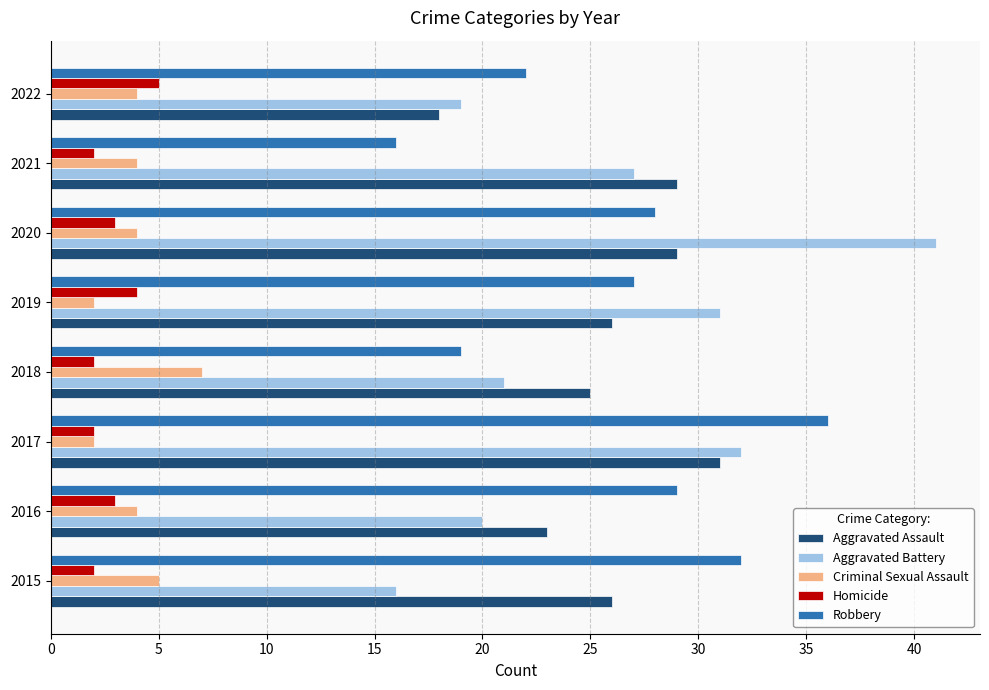

What are all the series names shown in the legend?

Aggravated Assault, Aggravated Battery, Criminal Sexual Assault, Homicide, Robbery